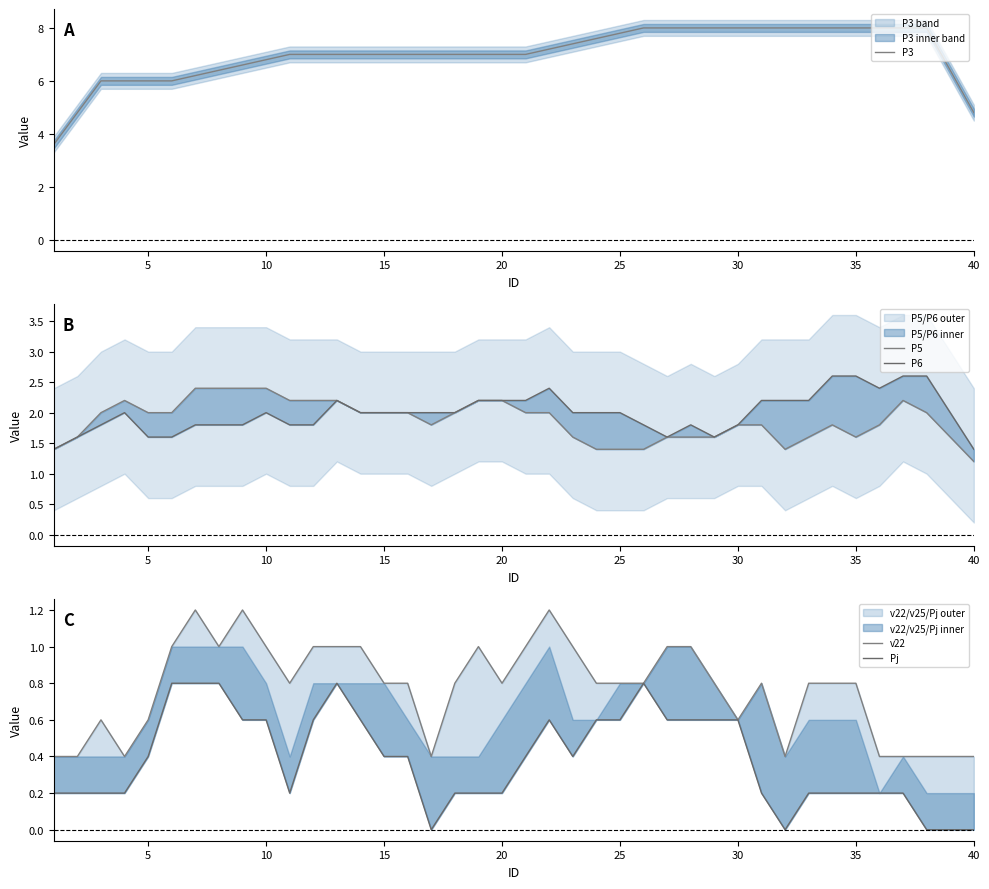

What is the maximum value shown in the chart?

8.0